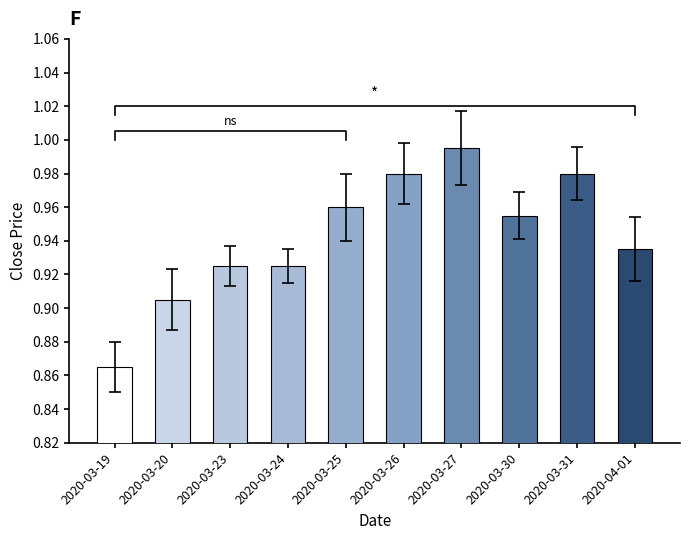

At which category does the chart reach its minimum across all series?

2020-03-19